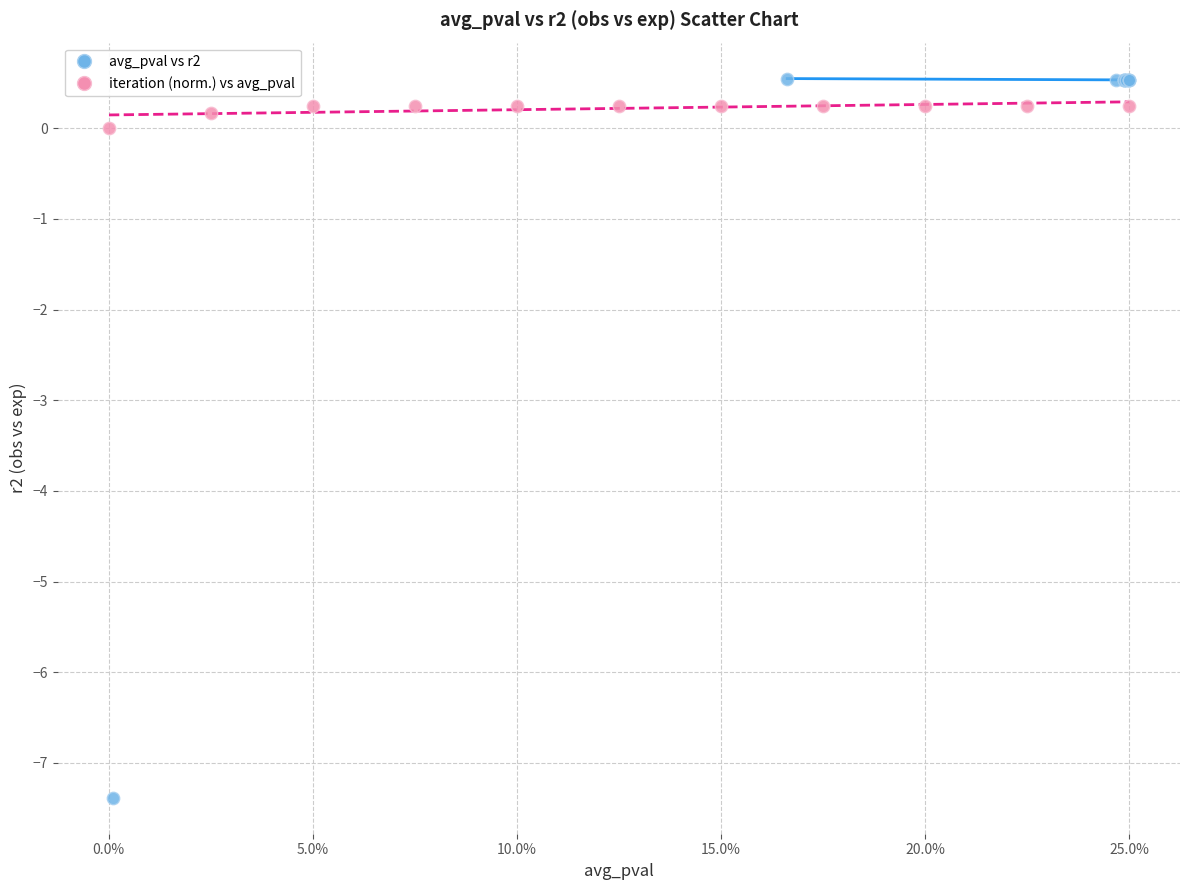

Which series reaches the maximum Y coordinate?

avg_pval vs r2